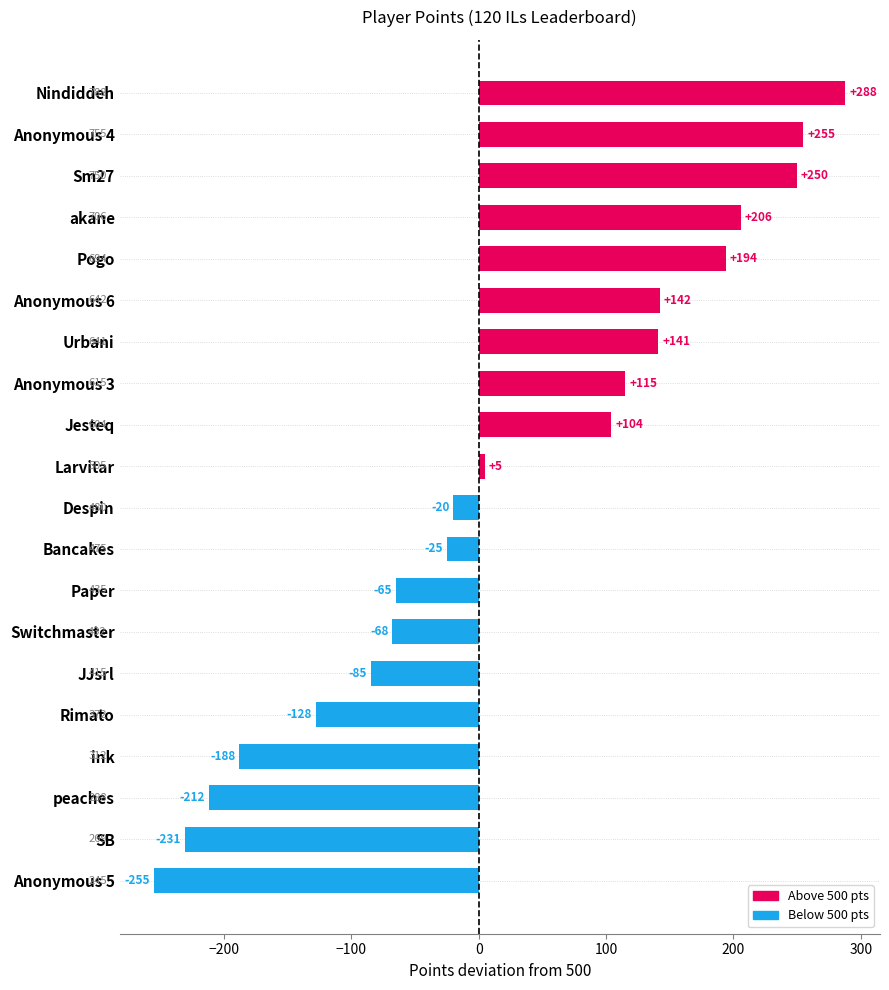

How many values are below zero?

10